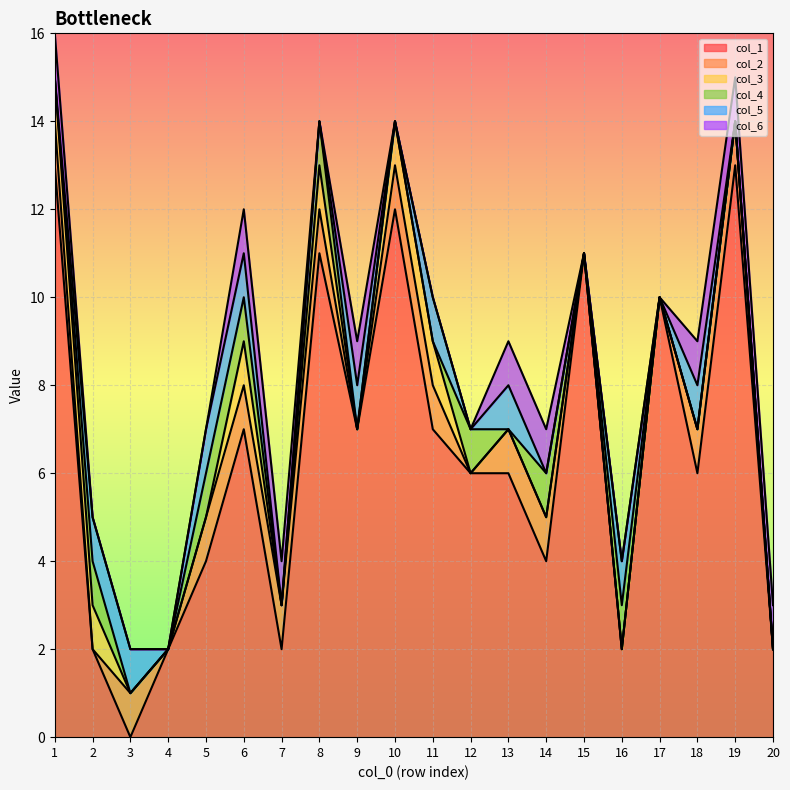

True or false: col_2 has more than 1 points higher than both neighbors.

False